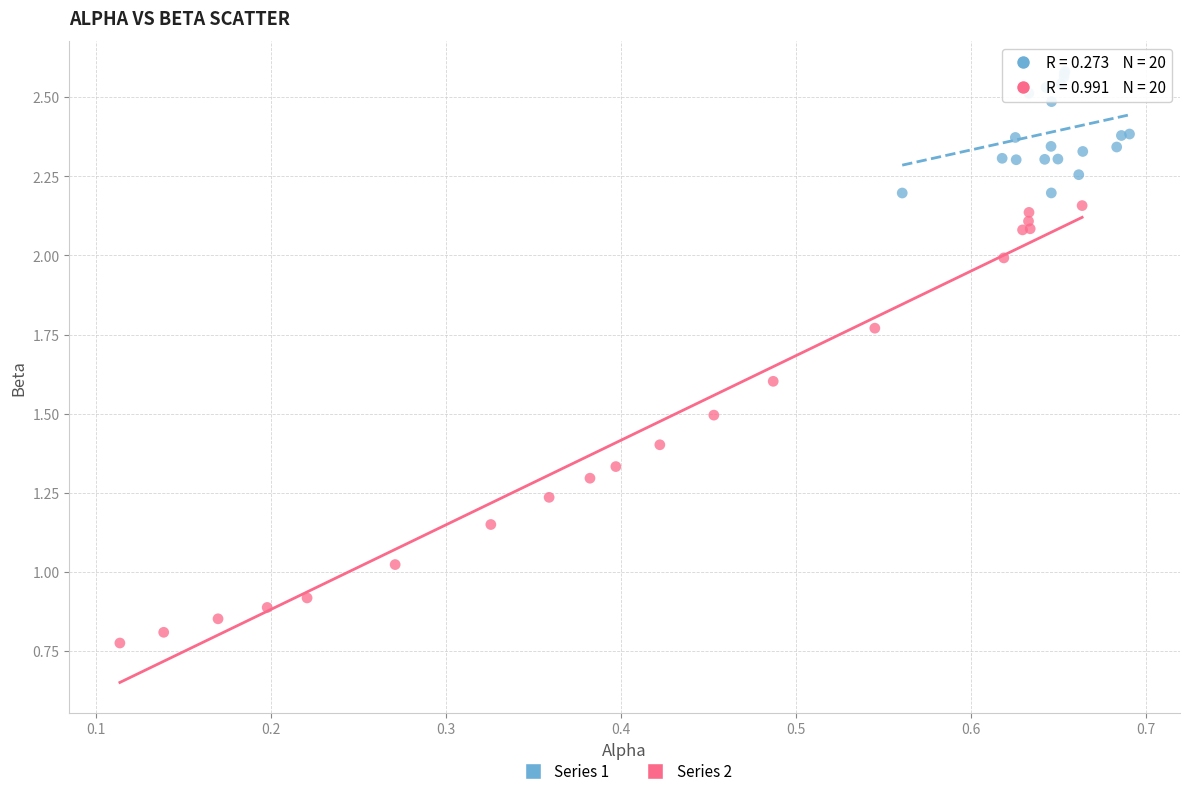

What are all the series names shown in the legend?

Series 1, Series 2